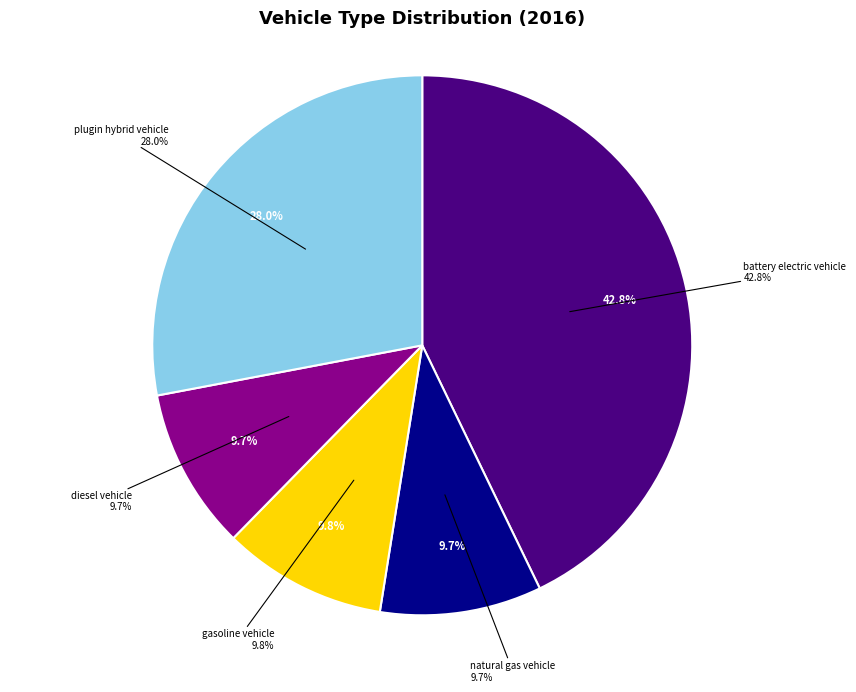

Between gasoline vehicle and natural gas vehicle, which is larger?

gasoline vehicle